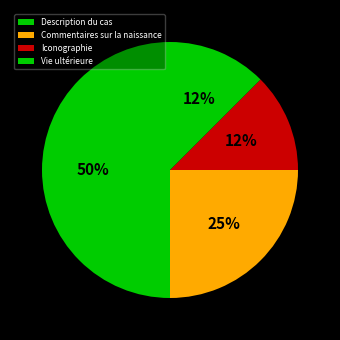

What is the change in value from Description du cas to Commentaires sur la naissance?

-2